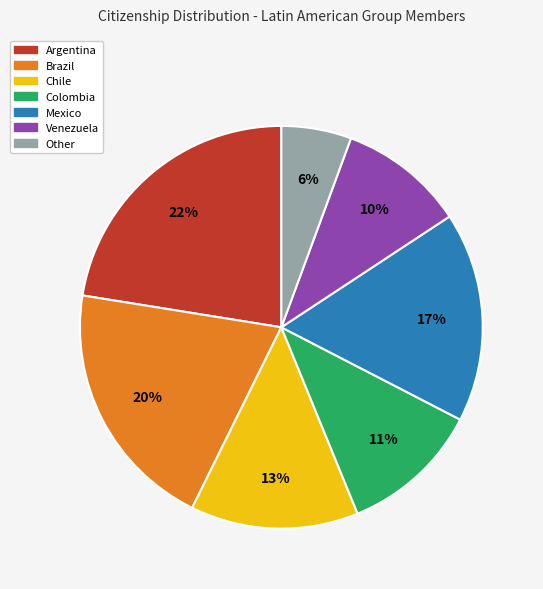

What percentage is the Venezuela slice, to the nearest percent?

10%